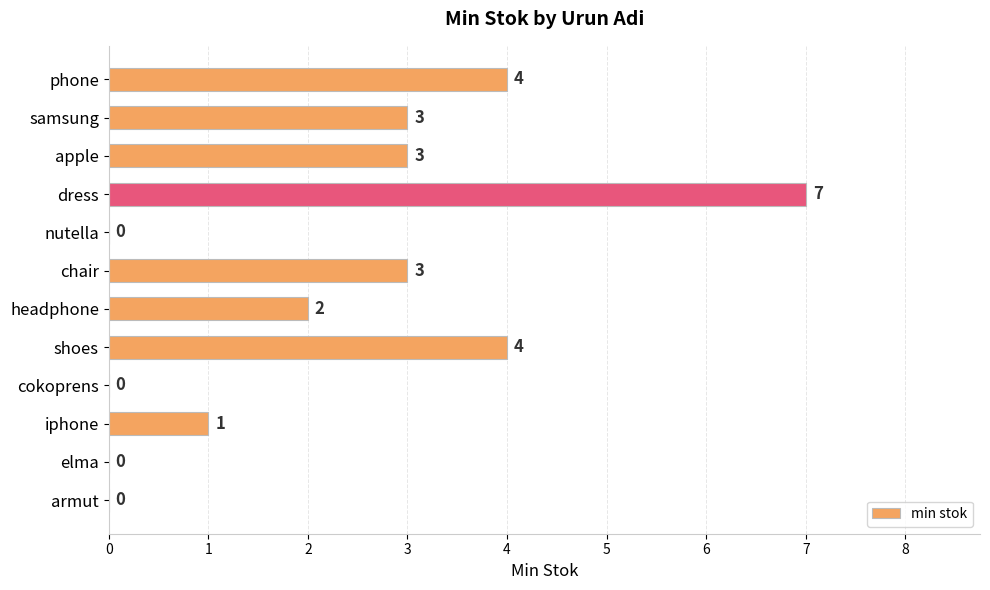

What is the sum of all values?

27